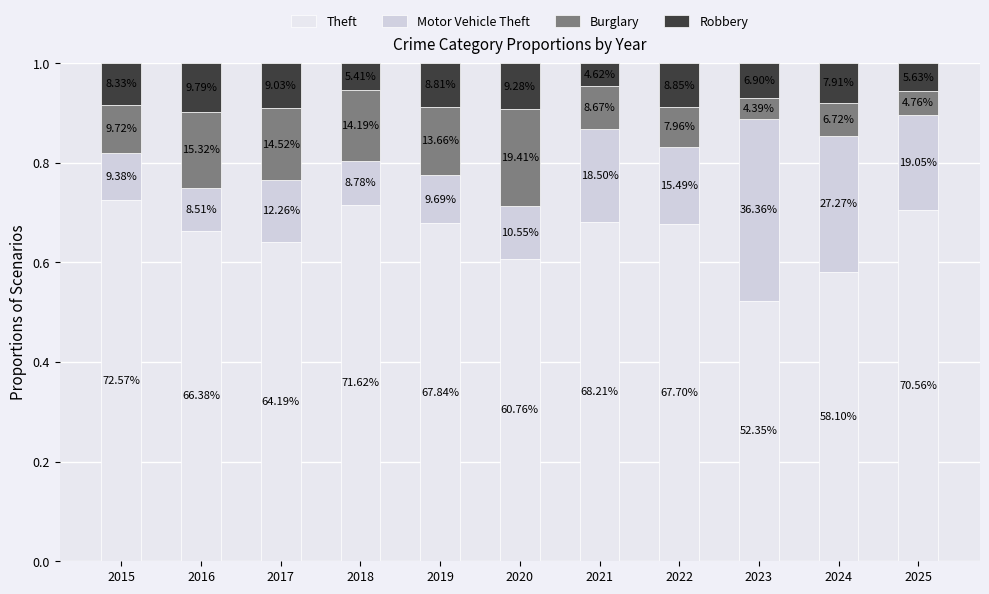

Is it true that Robbery equals 0.0 at 2020?

False